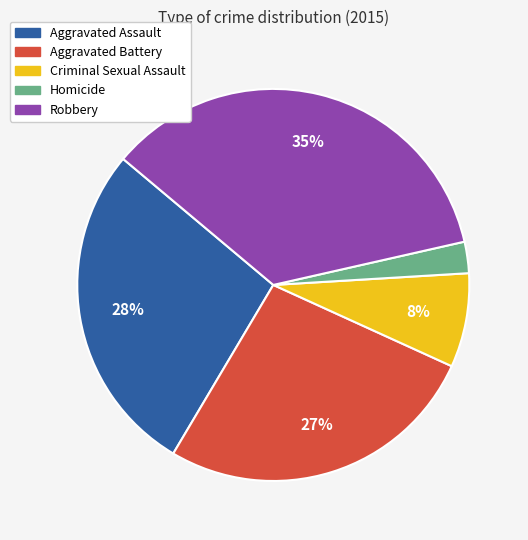

Is it true that Robbery is 35% of the pie?

True